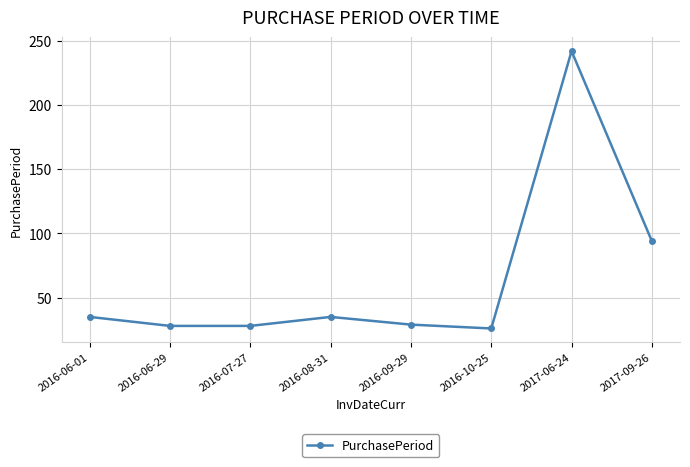

Which label corresponds to the smallest value in the chart?

2016-10-25